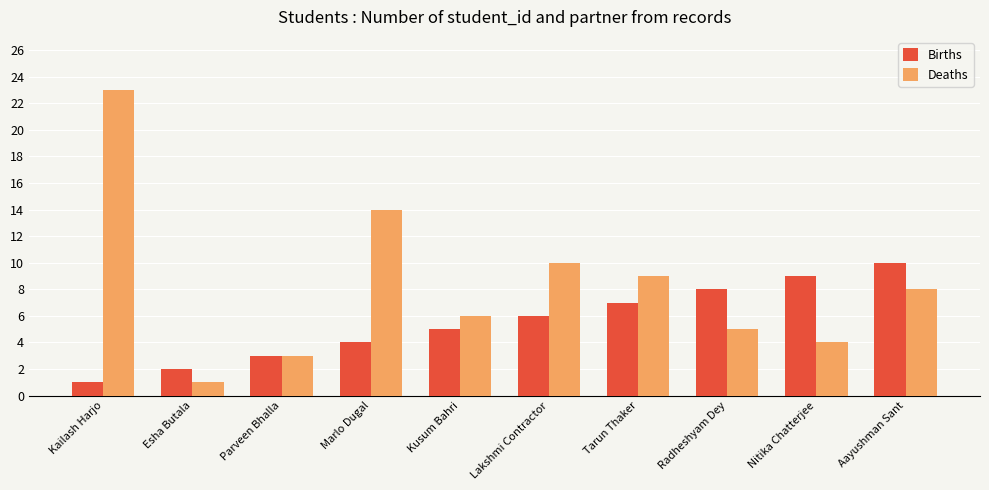

What is the label of the 3rd bar from the right?

Radheshyam Dey